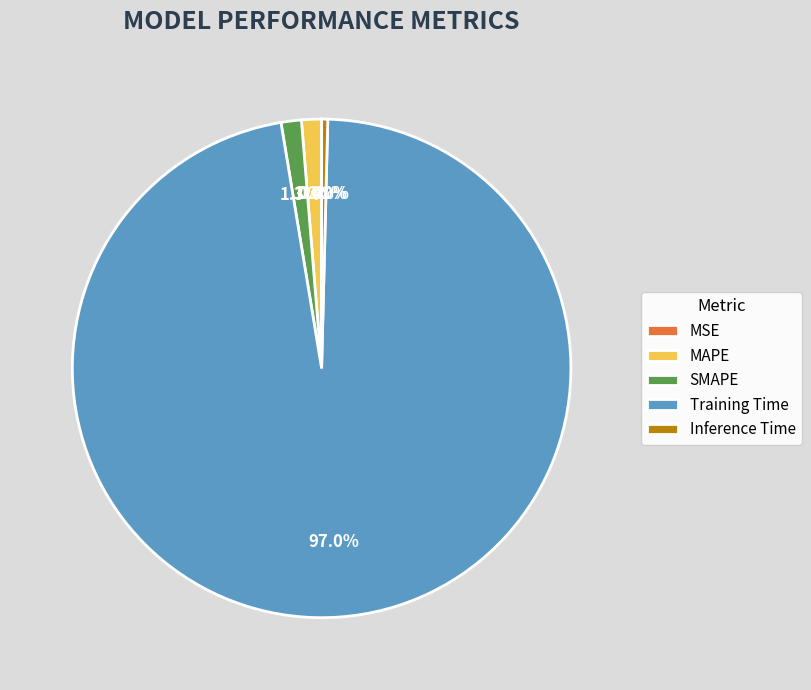

How much of the chart is everything except MAPE?

98.7%